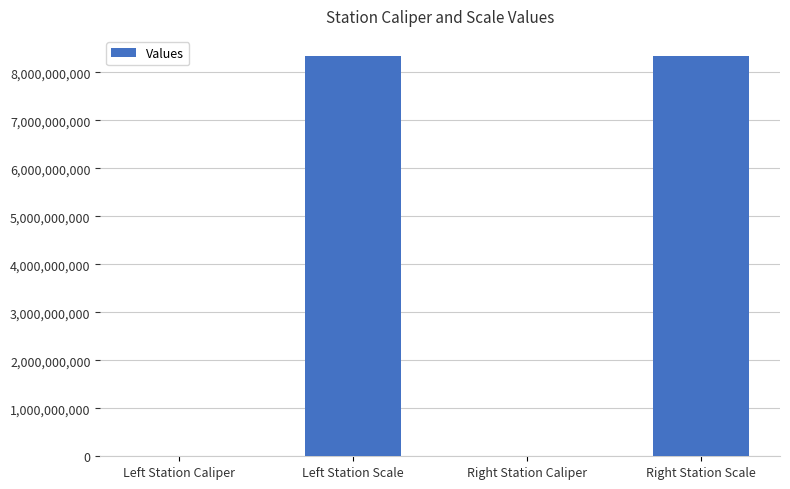

Read the value at Left Station Caliper.

113932